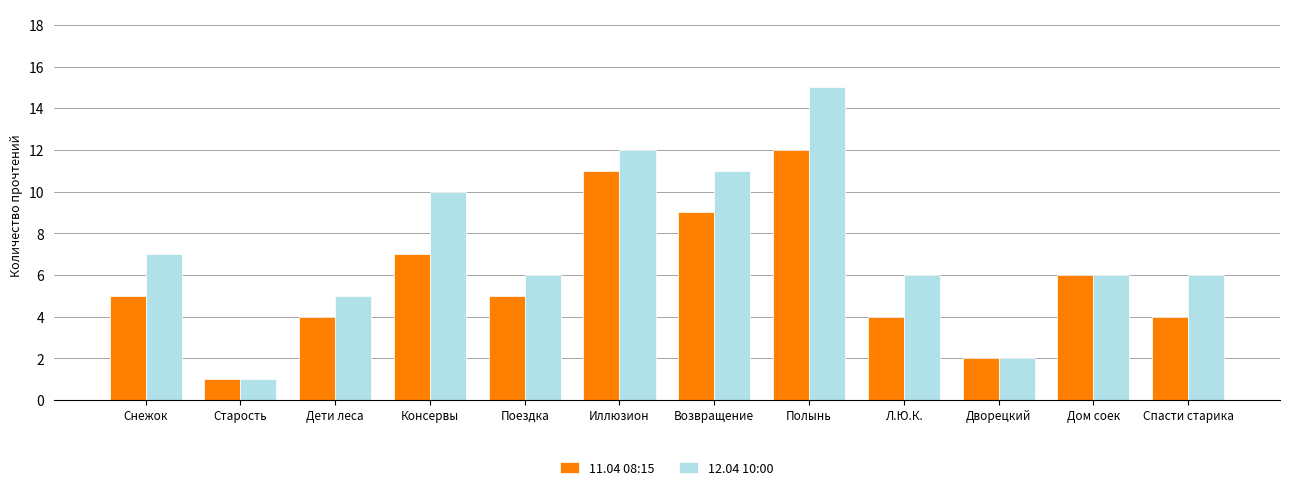

The value of 12.04 10:00 at Снежок is 7. True or false?

True